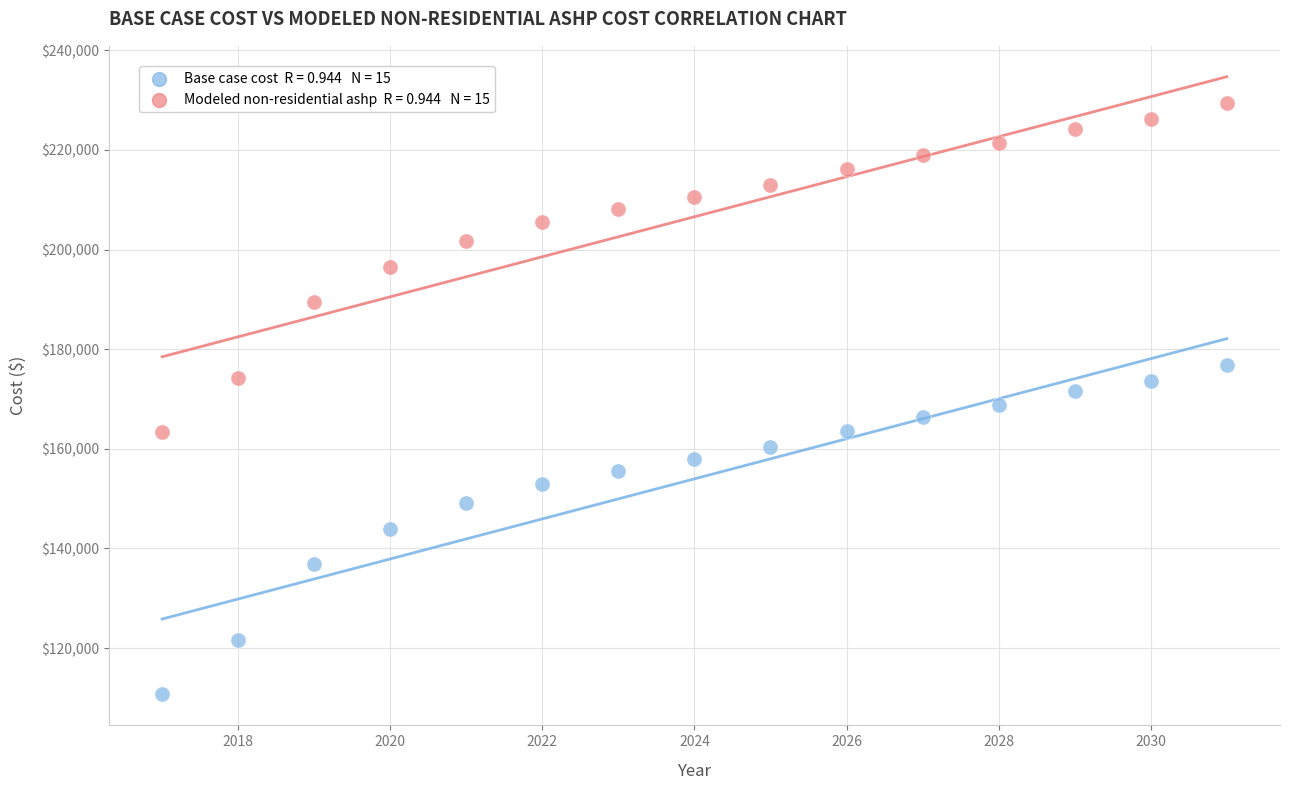

Across all data points, what is the range of X values (max minus min)?

14.0